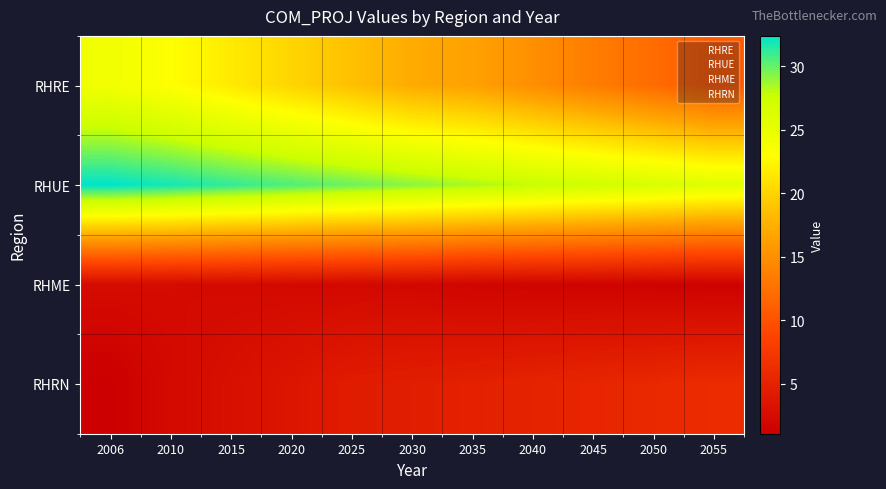

Count the number of categories in the chart.

11